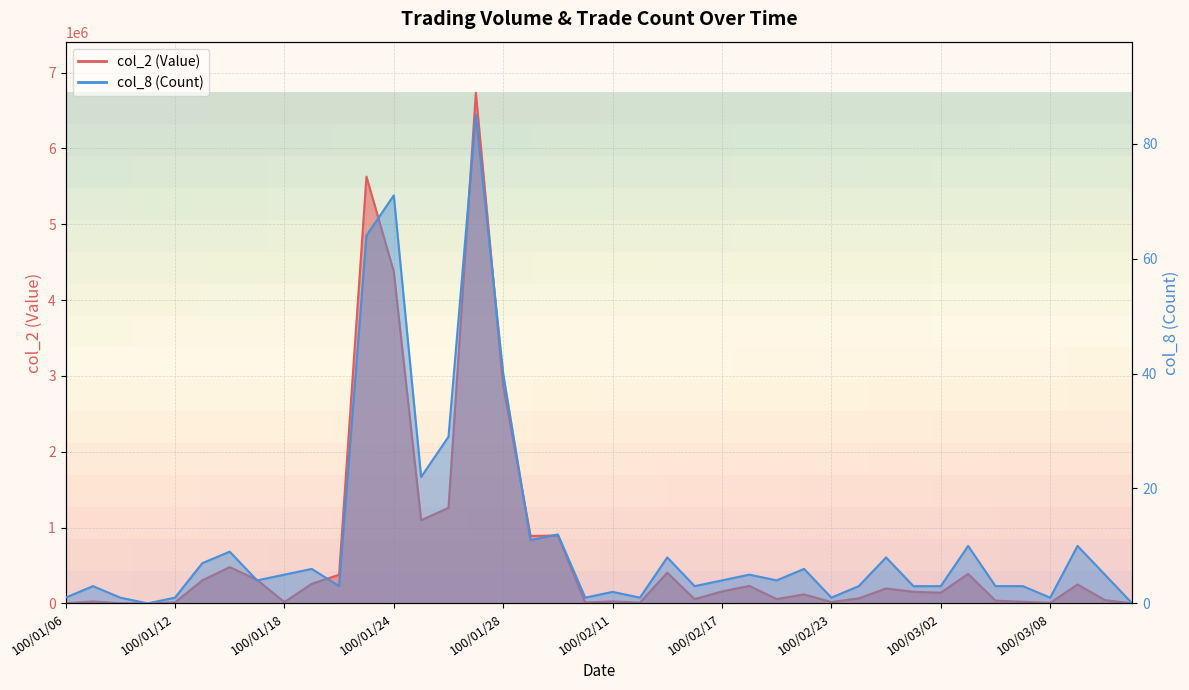

How many values in the col_2 (Value) series are below 152760?

20